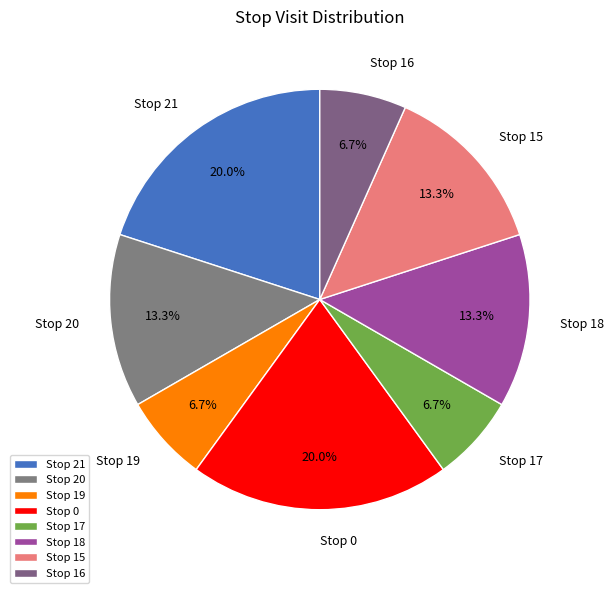

Does any single category account for the majority?

No